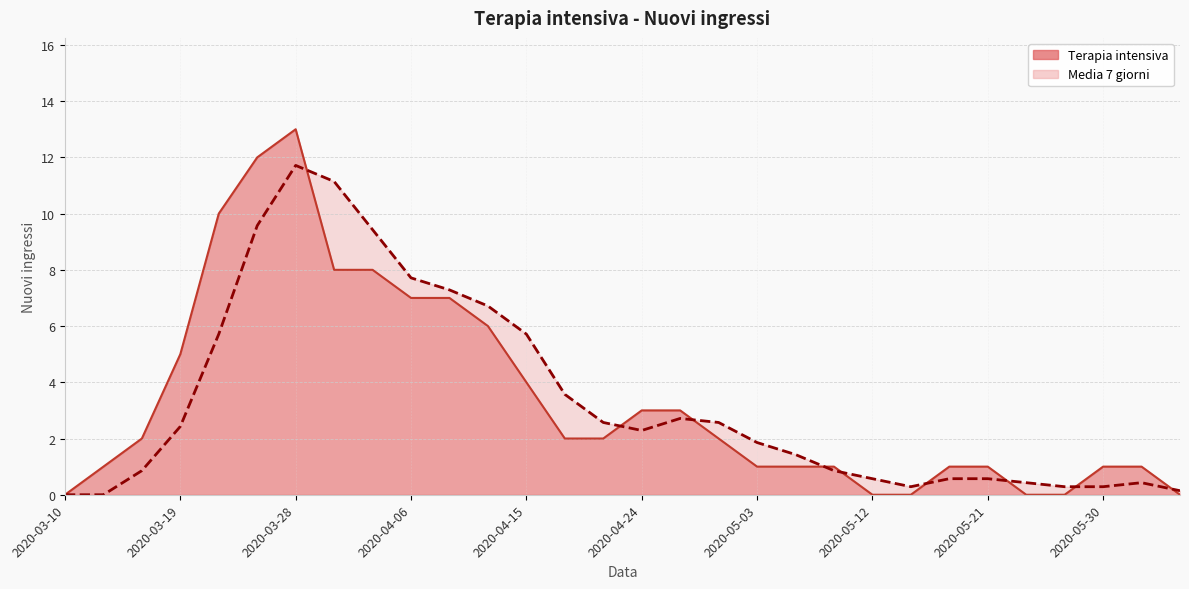

Between which two adjacent categories do Media 7 giorni and Terapia intensiva first intersect?

2020-03-28 and 2020-03-31